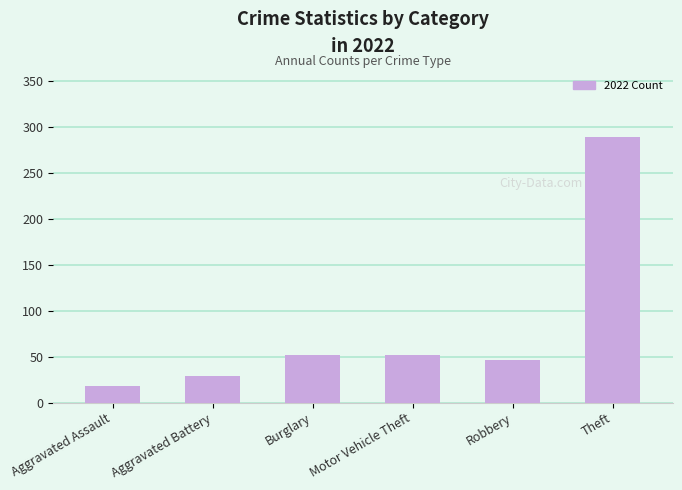

The chart shows a value of 29 at Aggravated Battery. True or false?

True